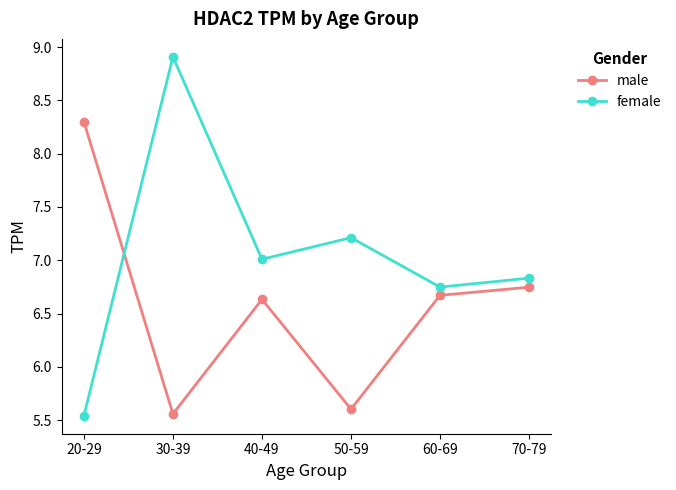

Which series has the largest total across all categories?

female